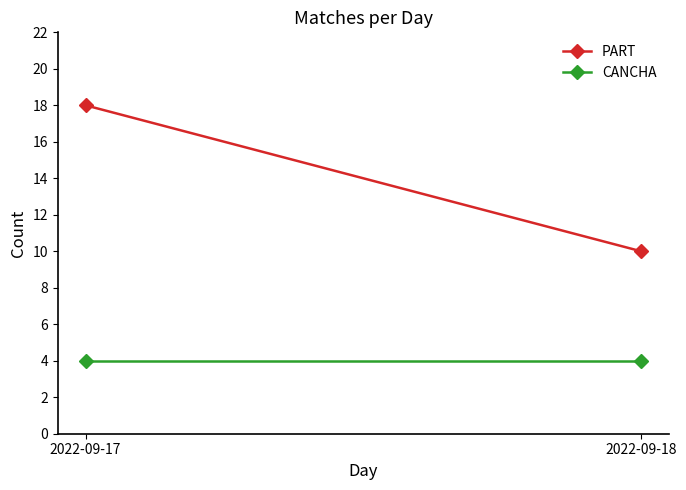

What are all the series names shown in the legend?

PART, CANCHA